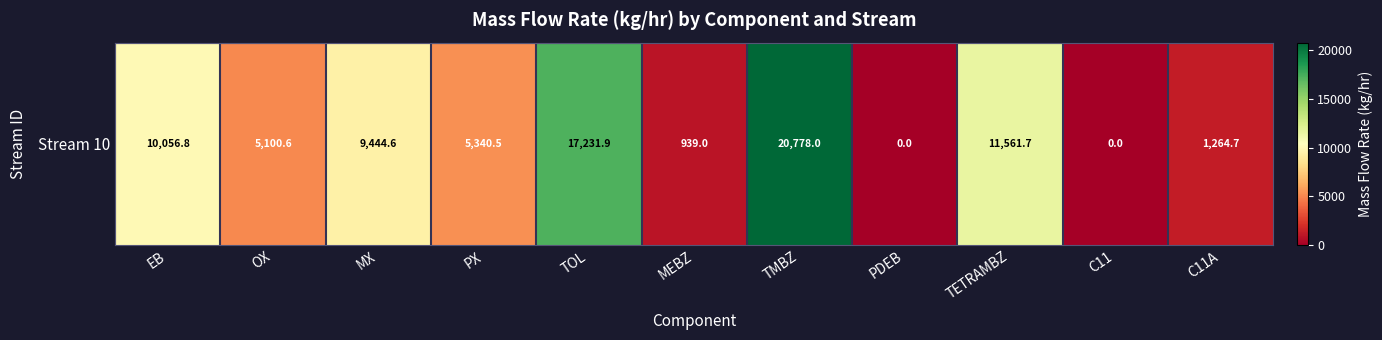

Rank the categories by value from lowest to highest.

PDEB, C11, MEBZ, C11A, OX, PX, MX, EB, TETRAMBZ, TOL, TMBZ